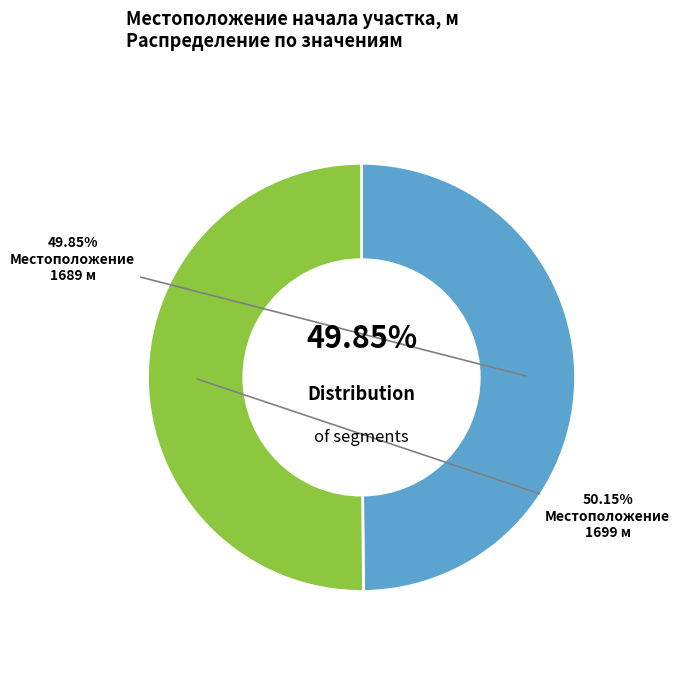

Approximately how many times larger is the value at 1689 compared to 1699?

1.0